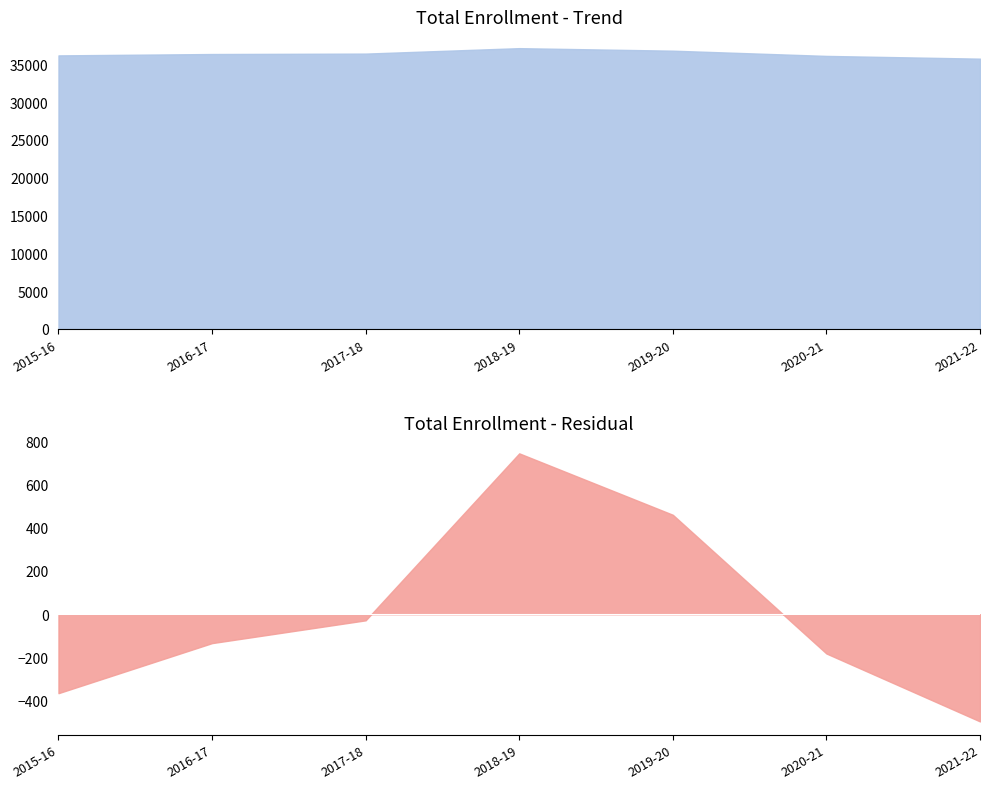

Which category has the lowest value across all series?

2021-22